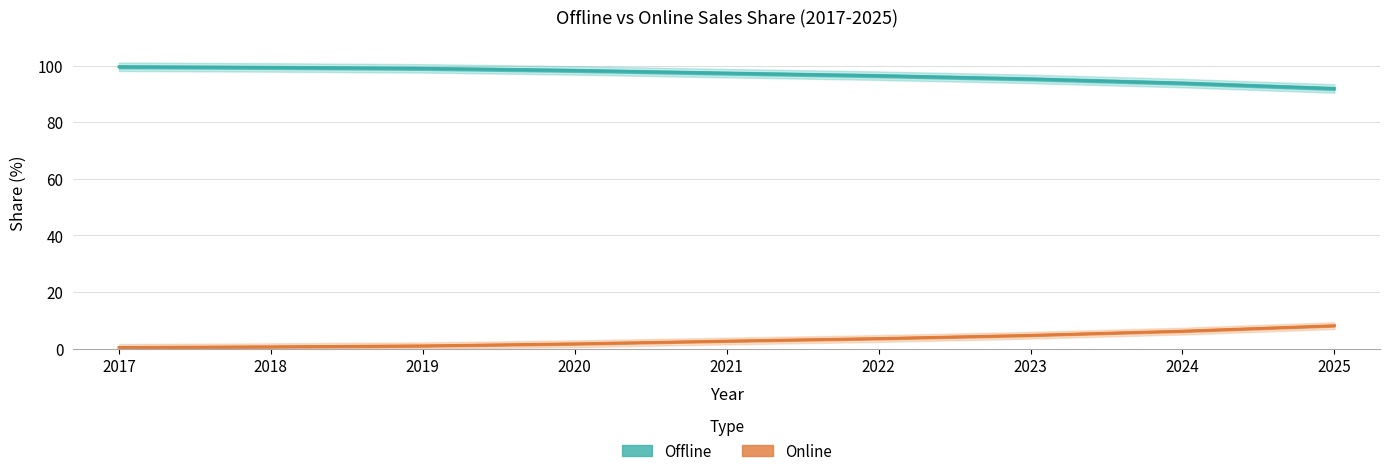

What is the value of the Online point at the 5th from the left?

2.6